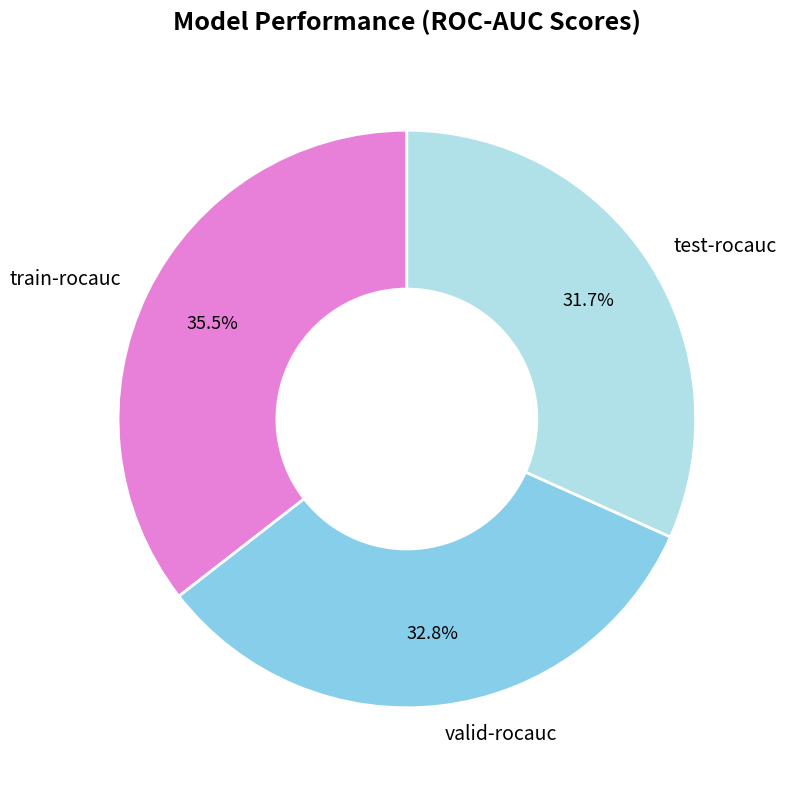

Is there a majority slice in this chart?

No